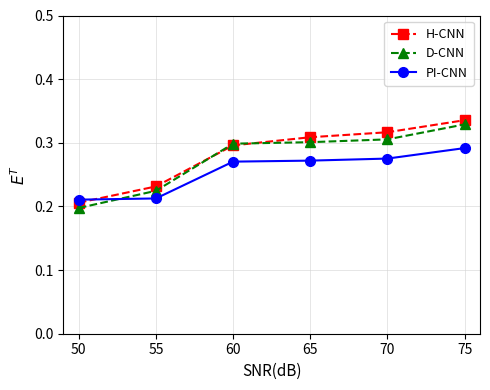

At how many categories does at least one series exceed 0?

6